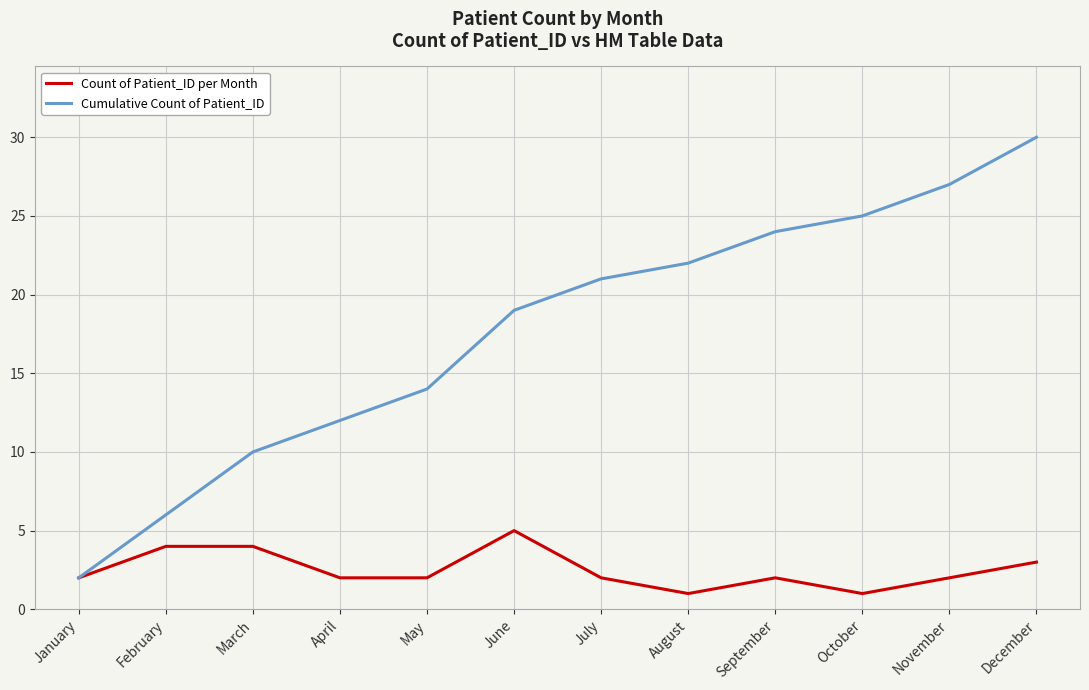

How many lines are shown in the chart?

2